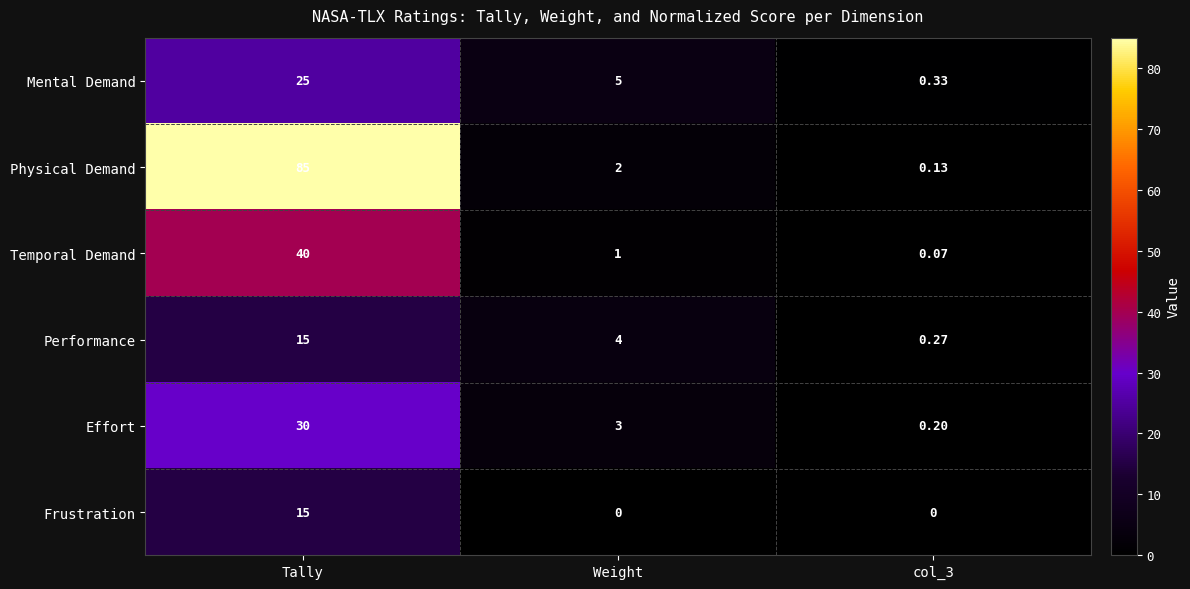

At how many categories does at least one series exceed 0?

3